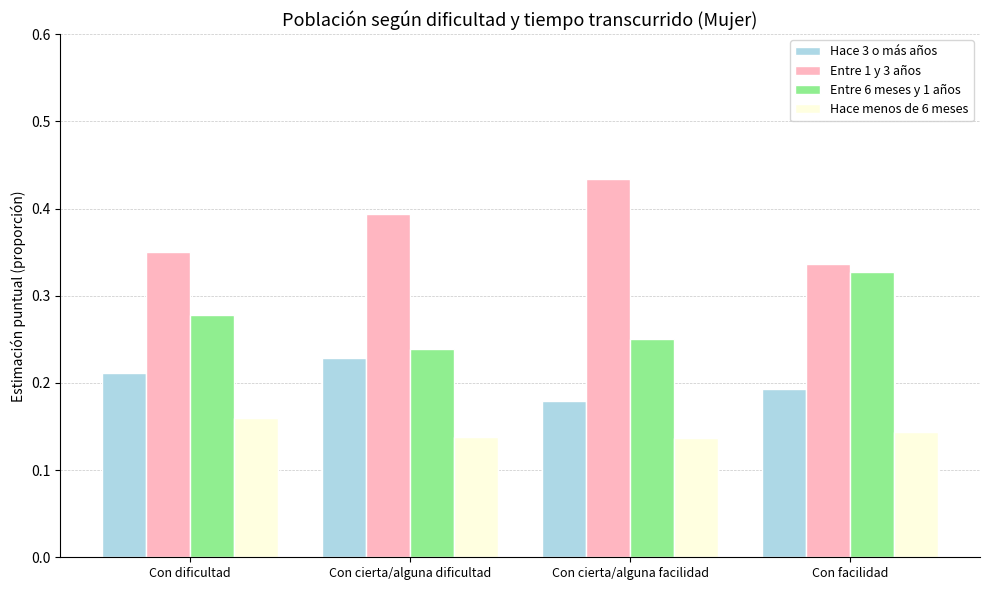

Rank the series at Con cierta/alguna facilidad from lowest to highest value.

Hace menos de 6 meses, Hace 3 o más años, Entre 6 meses y 1 años, Entre 1 y 3 años